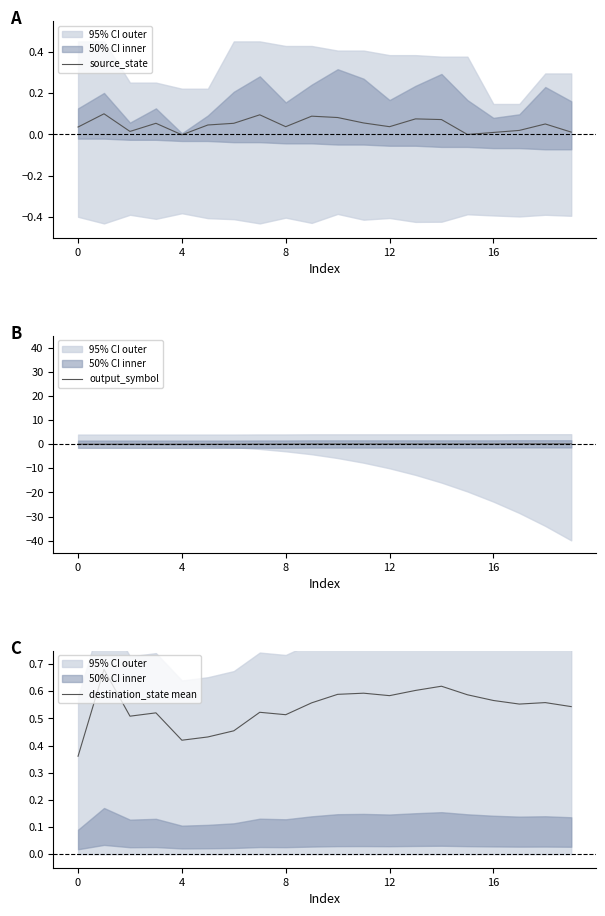

The destination_state mean series shows 0.8 at 8. True or false?

False